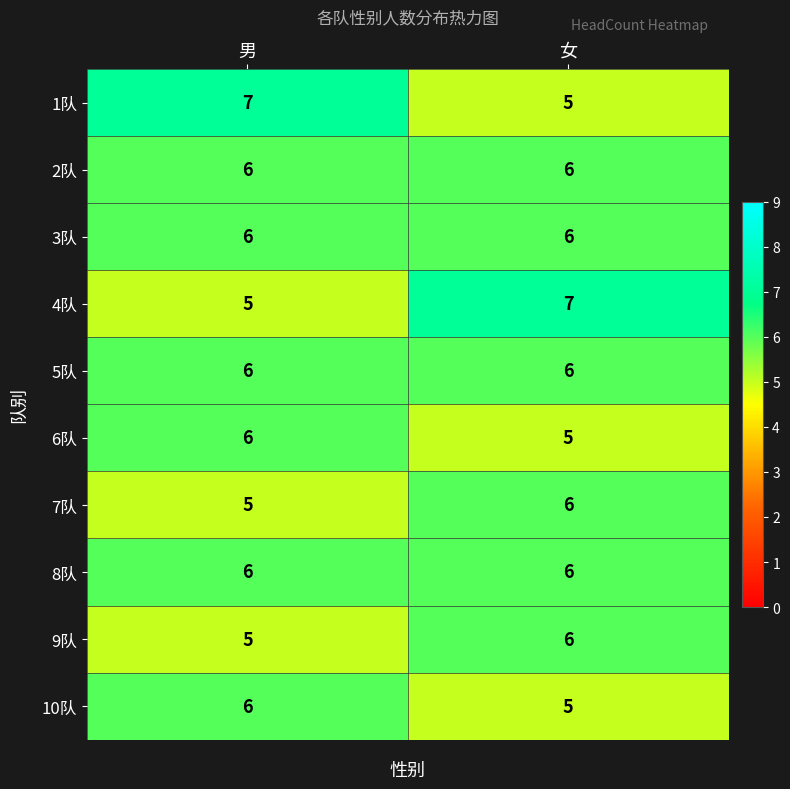

What is the total value across all series at 女?

58